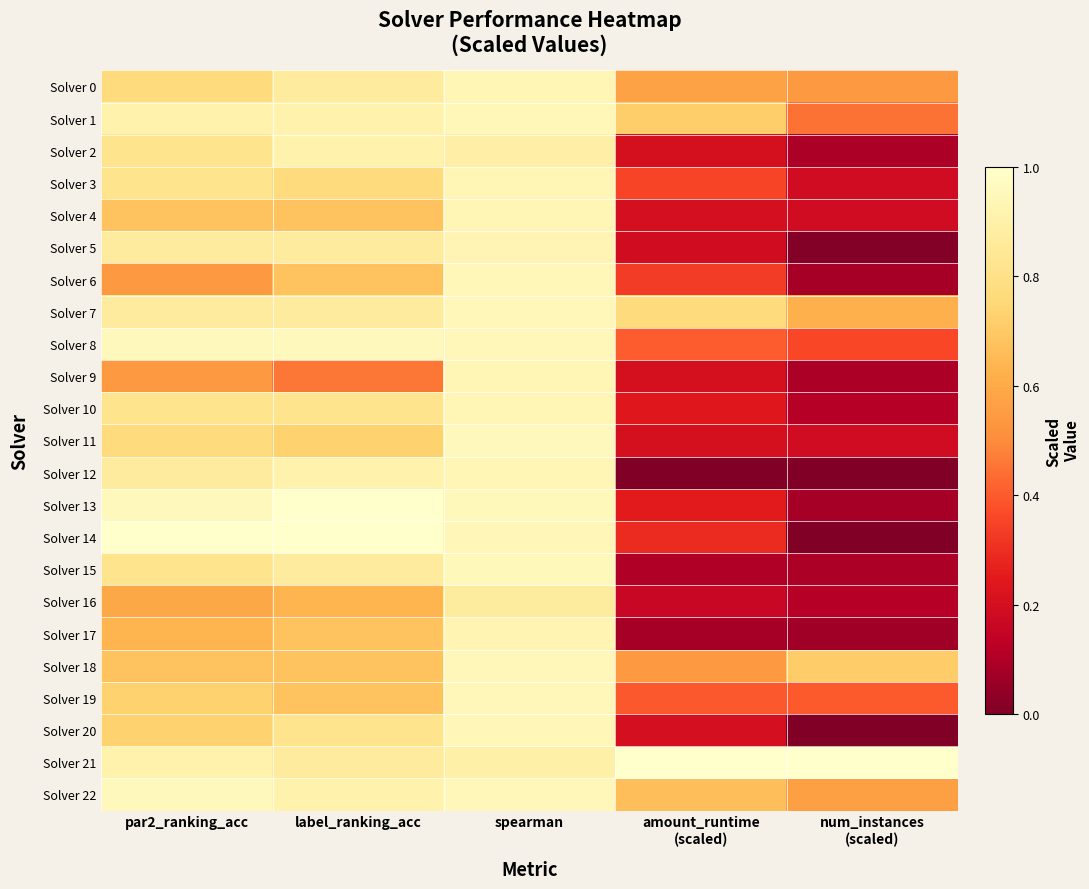

At which category is the sum across all series the highest?

spearman